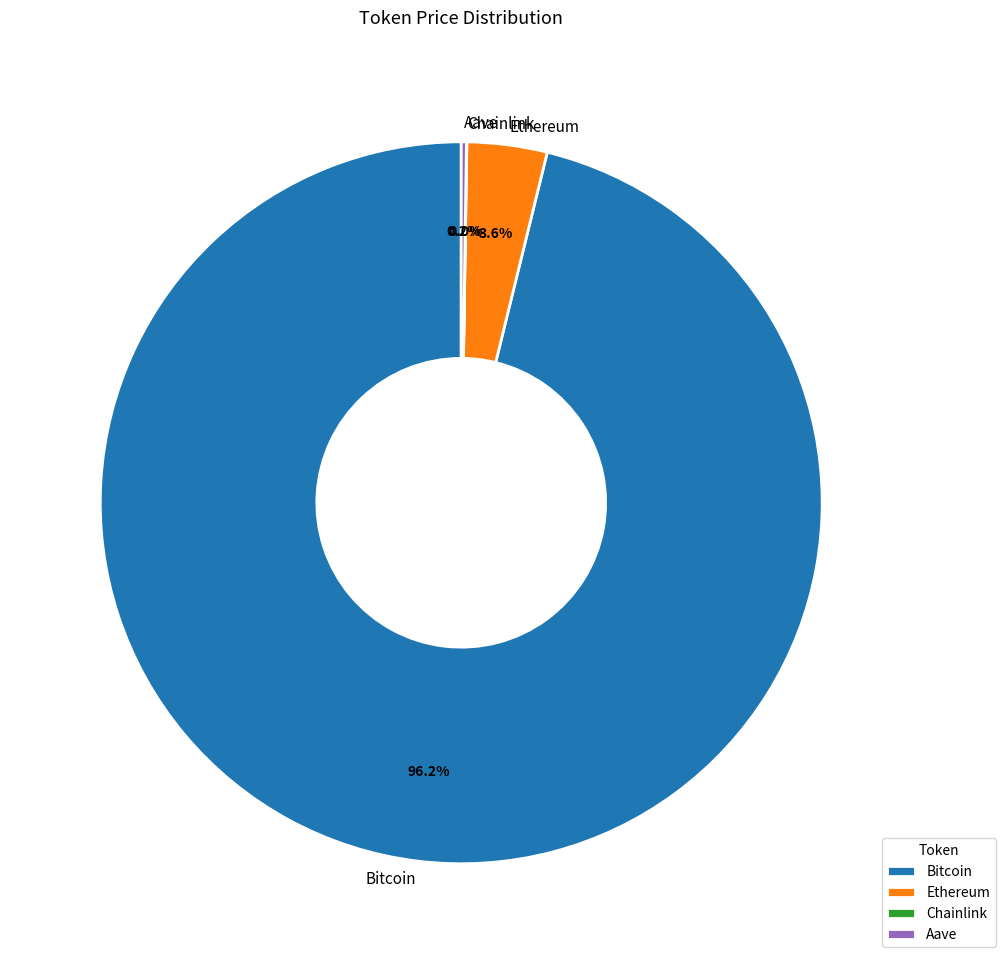

How much of the chart is everything except Ethereum?

96.4%